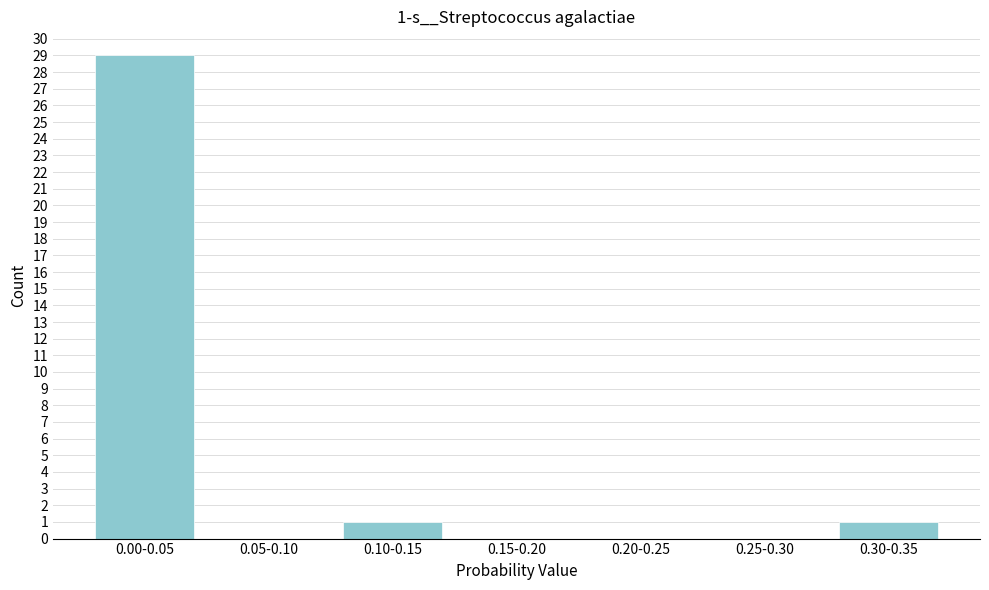

Reading left to right, extract all data points from this chart.

0.00-0.05=29	0.05-0.10=0	0.10-0.15=1	0.15-0.20=0	0.20-0.25=0	0.25-0.30=0	0.30-0.35=1